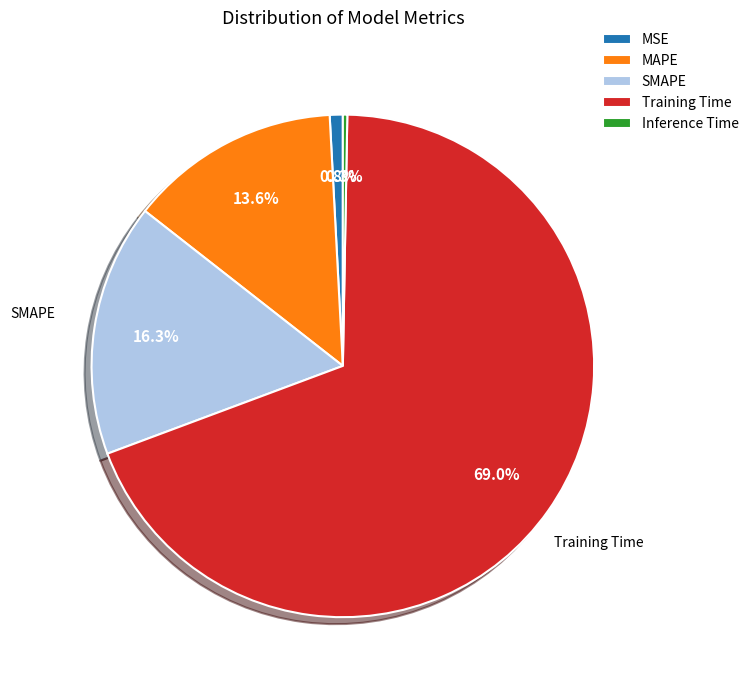

Rank the categories by value from lowest to highest.

Inference Time, MSE, MAPE, SMAPE, Training Time